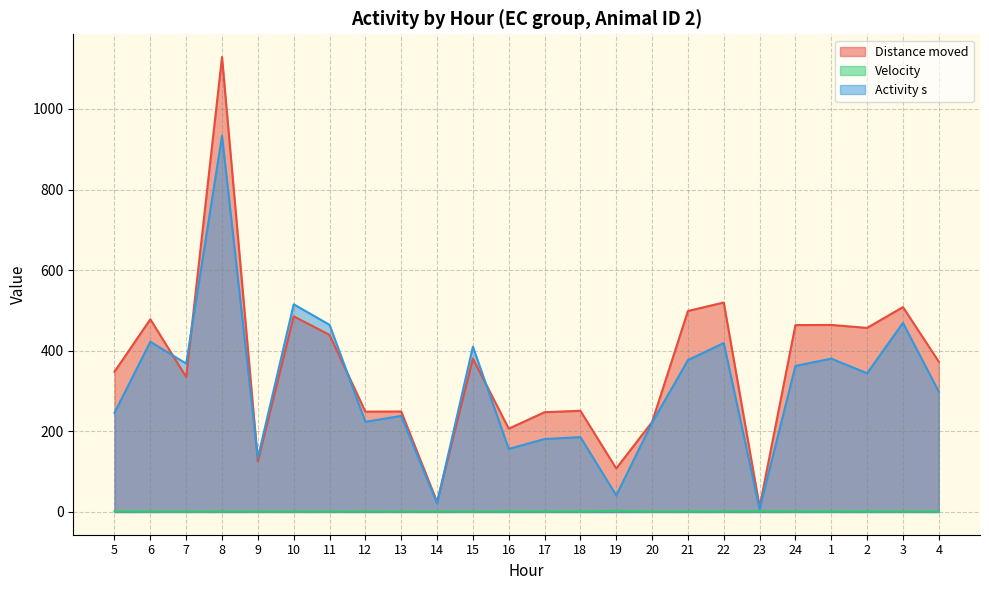

What are all the series names shown in the legend?

Distance moved, Velocity, Activity s